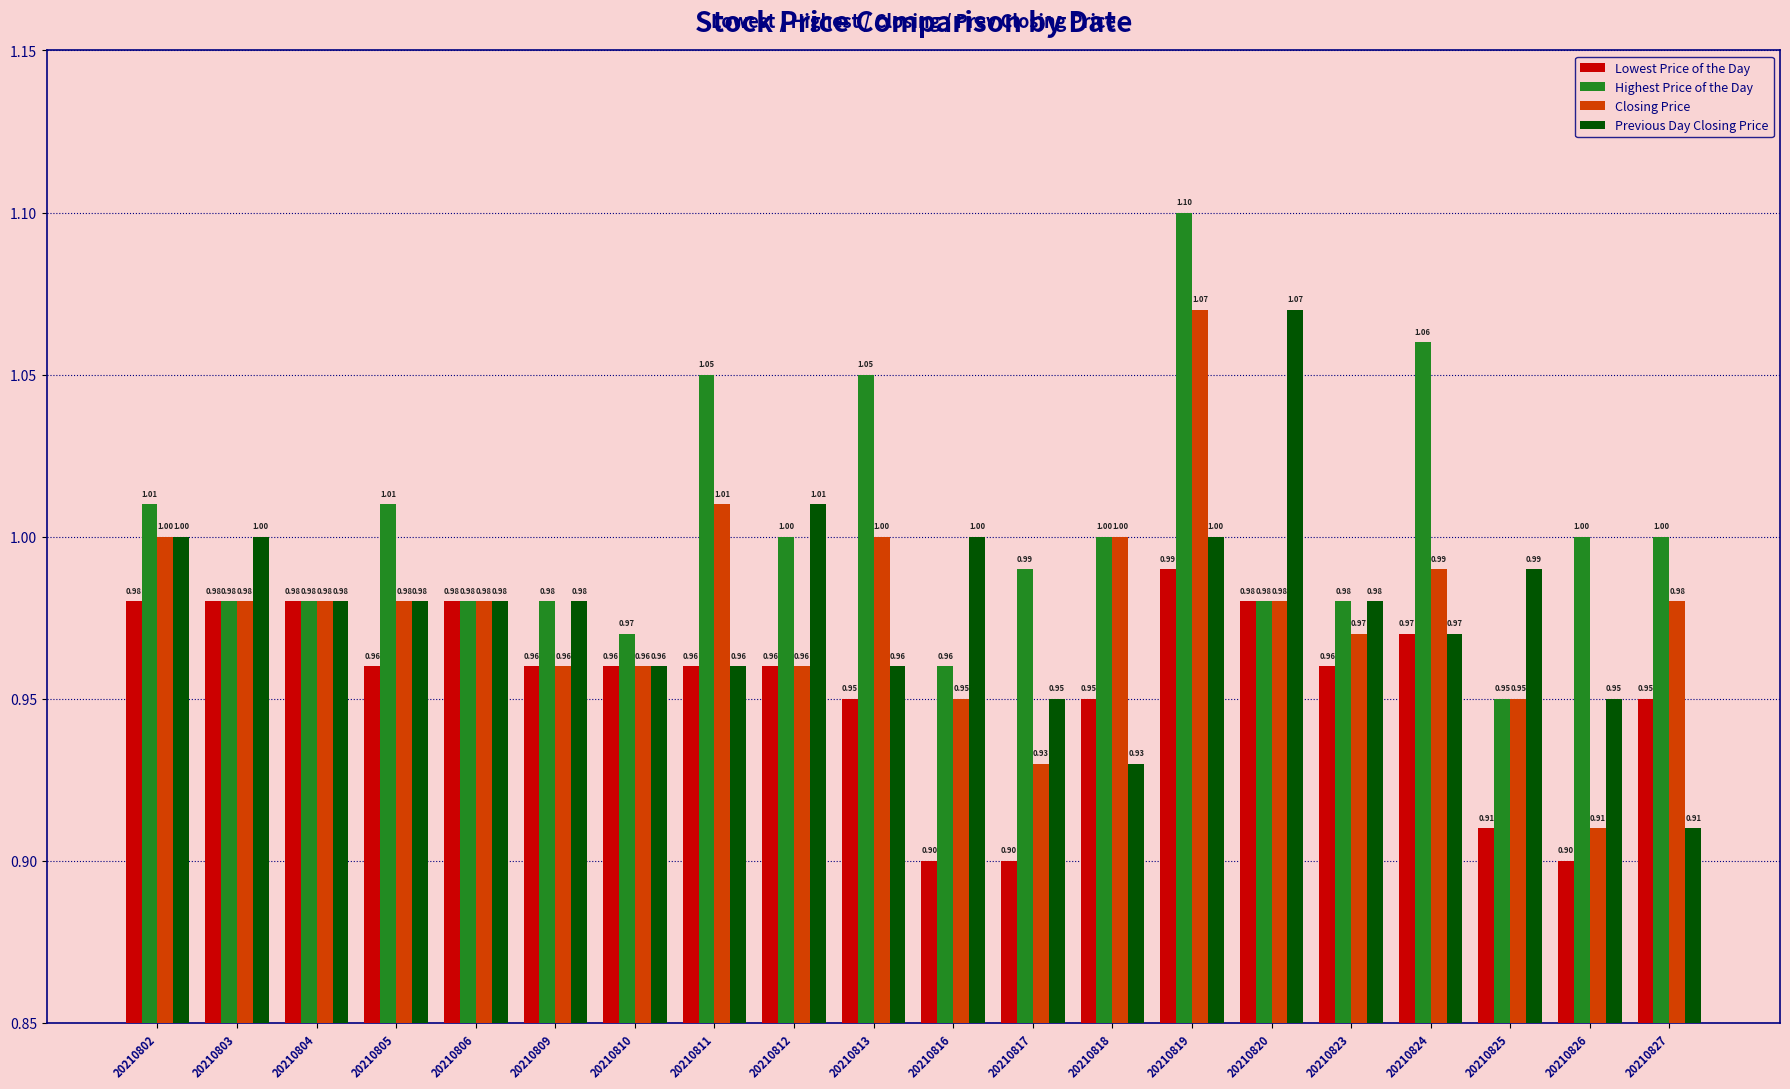

Which series changed the most between 20210819 and 20210826?

Closing Price